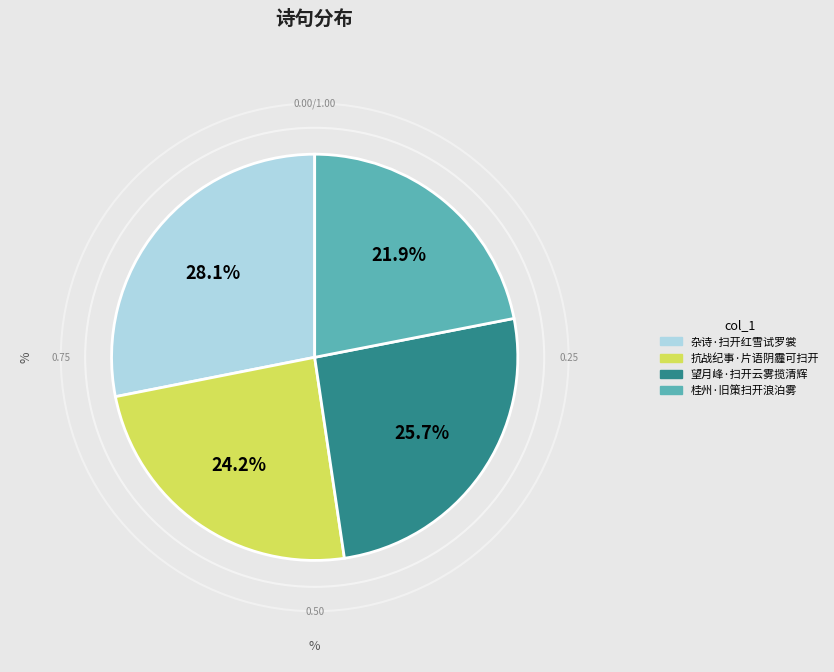

How much of the chart is everything except 杂诗·扫开红雪试罗裳?

71.9%